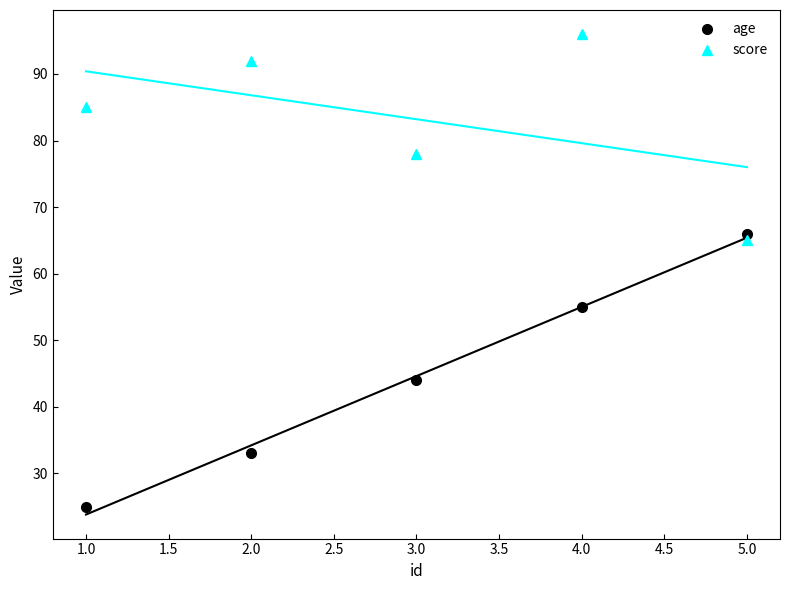

How many data points in age are less than 44?

2